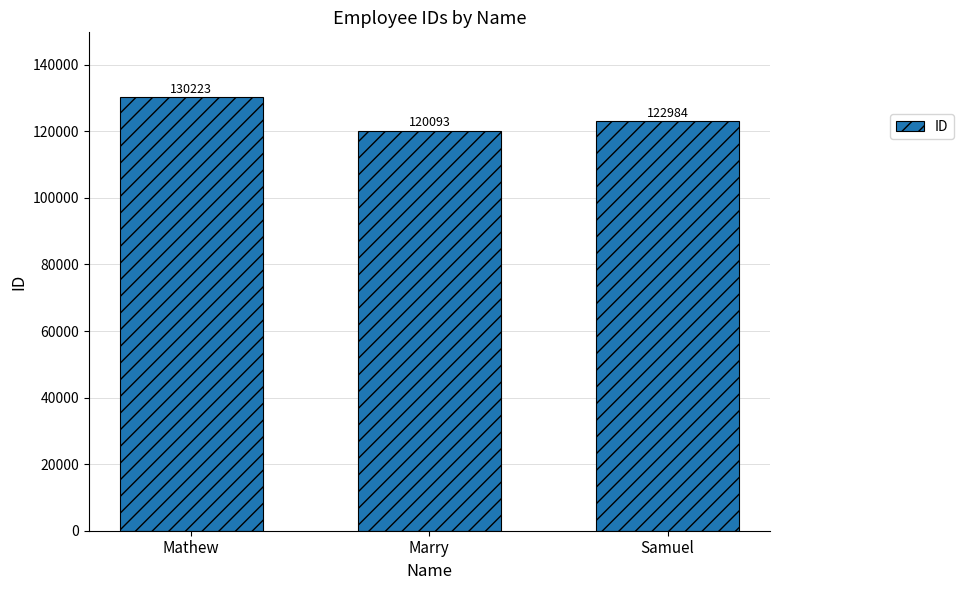

Reading right to left, transcribe all the data shown in this chart.

Samuel=122984	Marry=120093	Mathew=130223